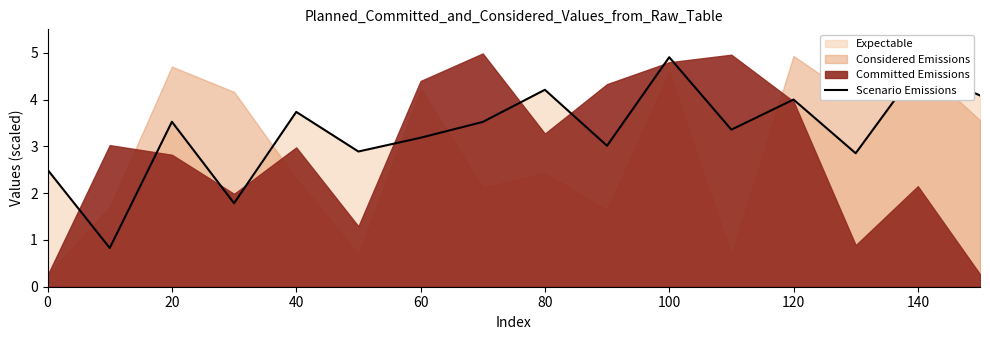

What is the minimum value shown in the chart?

0.8